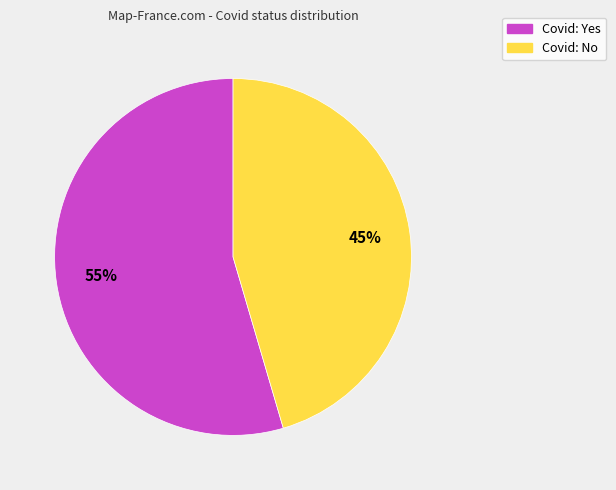

Approximately how many times larger is the value at Covid: Yes compared to Covid: No?

1.2